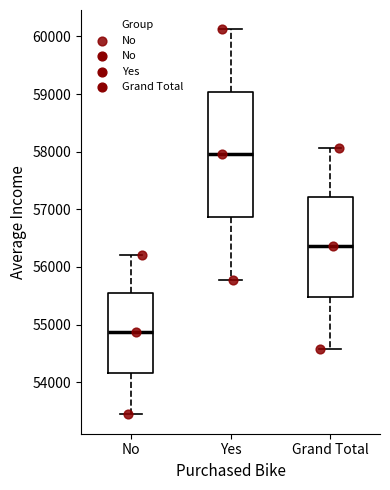

Which box's median line is the highest?

Yes